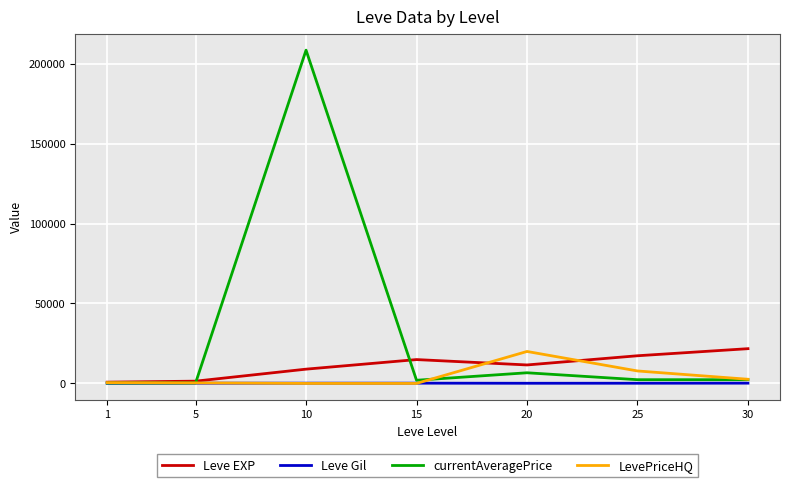

What is the maximum value for LevePriceHQ?

19998.0